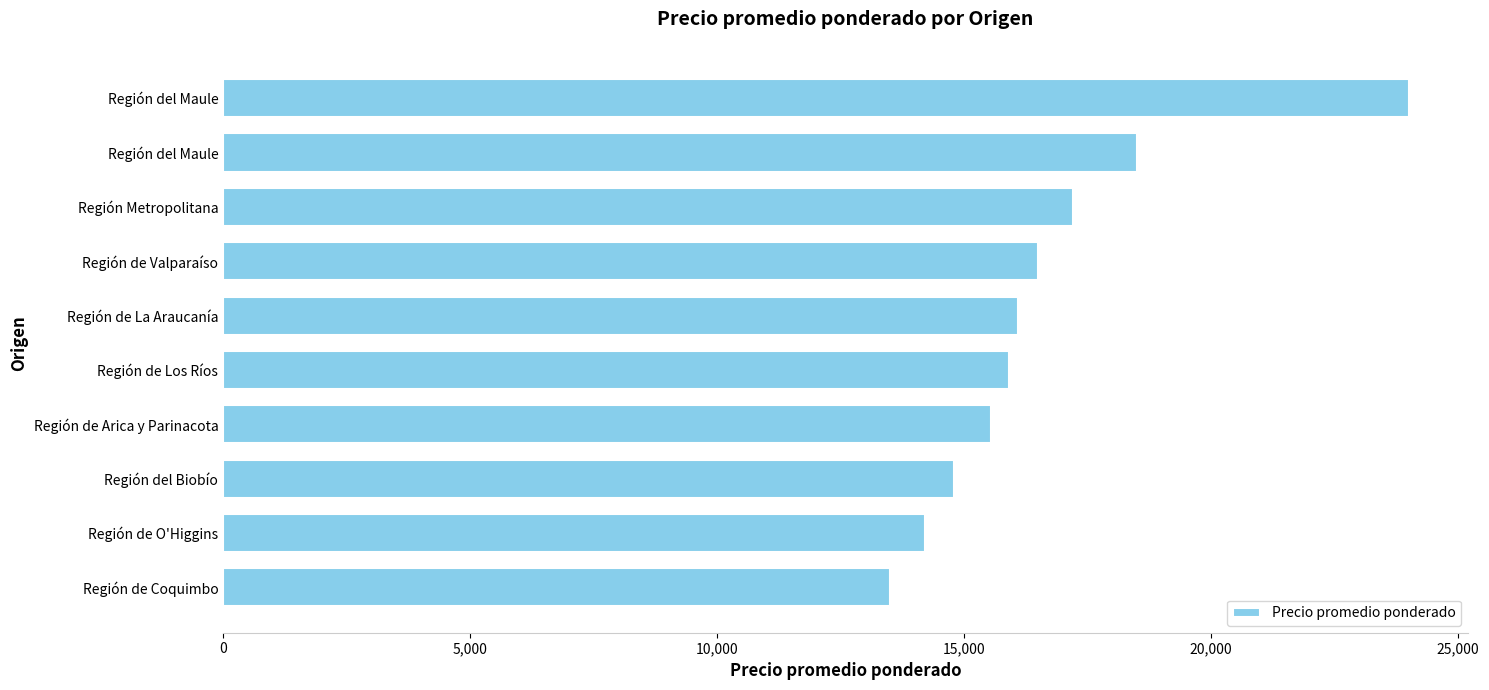

How many bars are there in total?

10